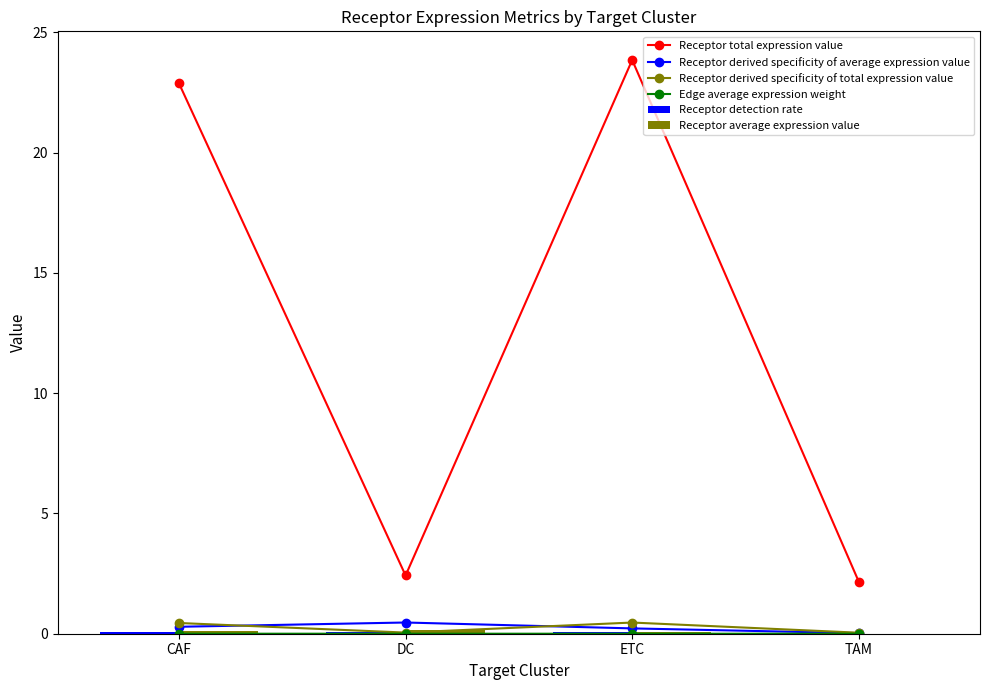

What is the total value across all series at DC?

3.1